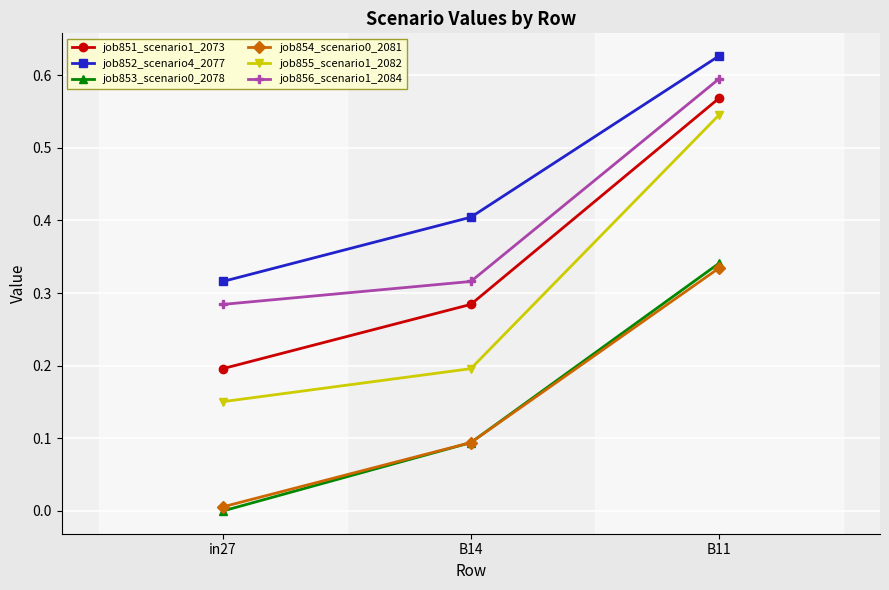

The job851_scenario1_2073 series shows 0.8 at B11. True or false?

False